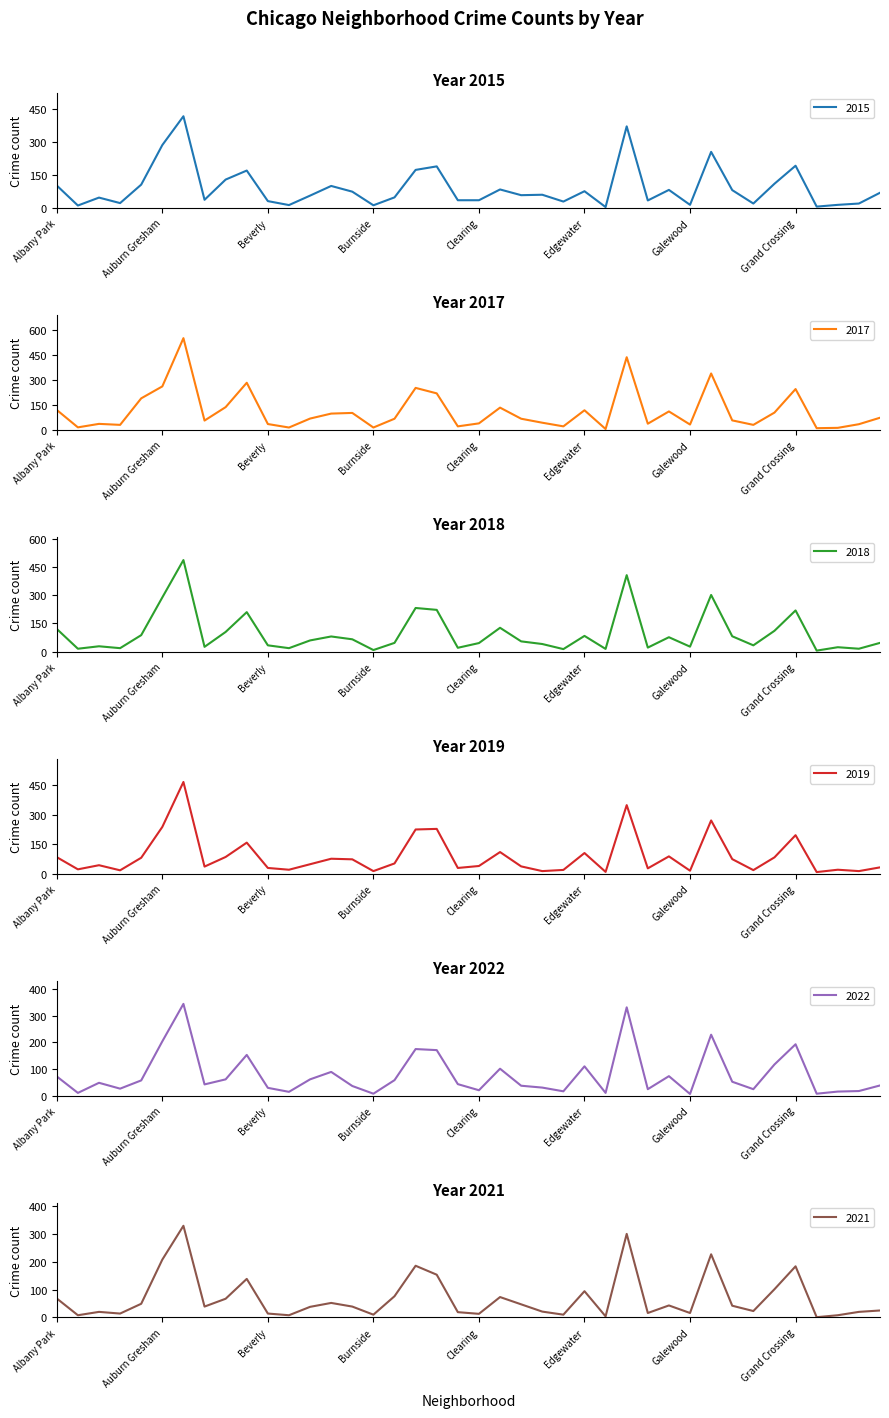

Is it true that 2019 equals 42 at Douglas?

False